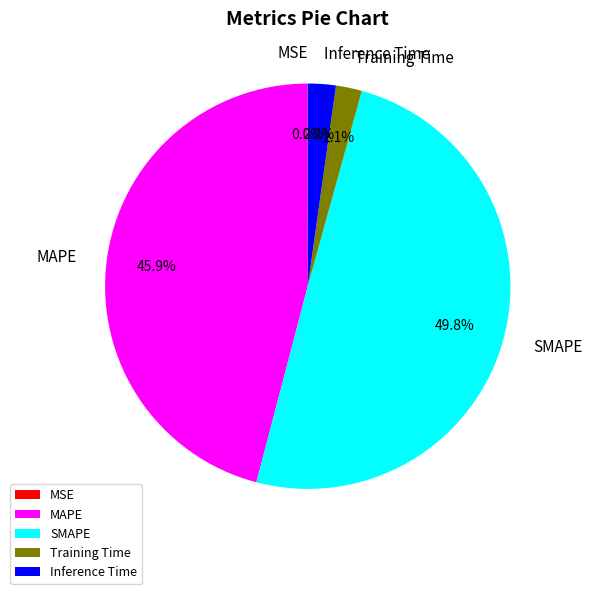

To the nearest percent, what is the average slice percentage?

20%